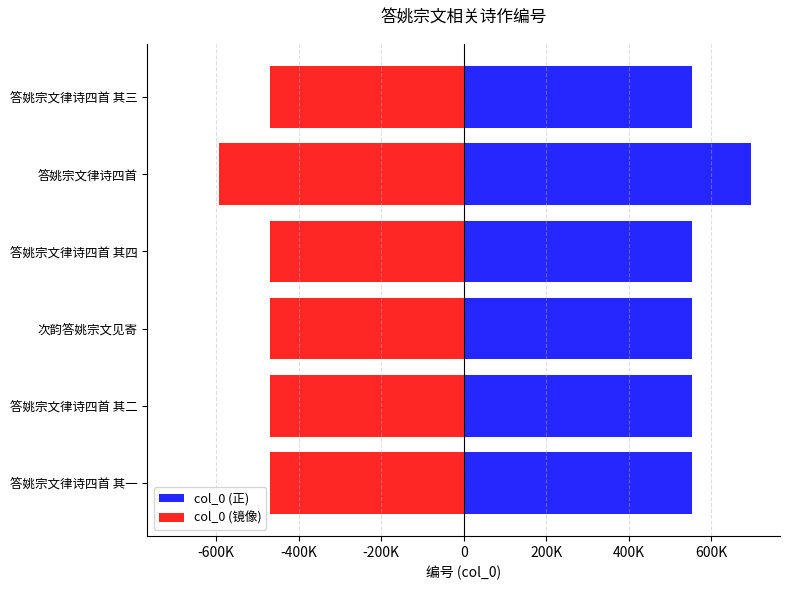

How many distinct data groups are displayed?

2